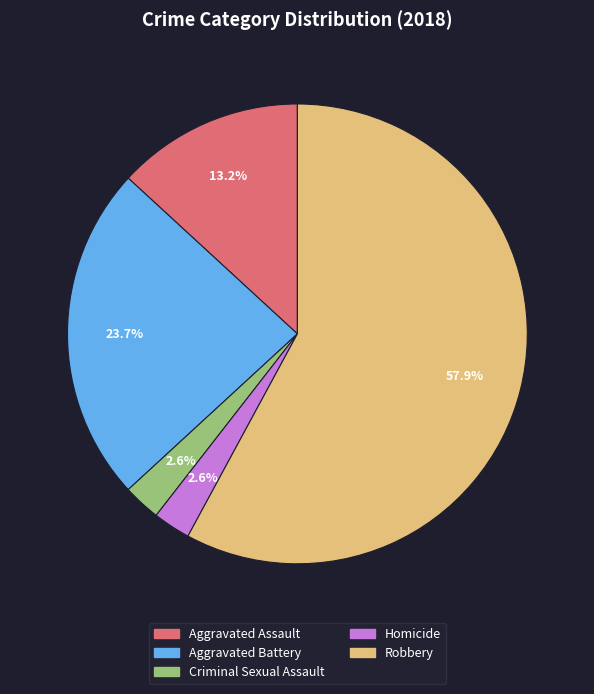

To the nearest percent, what is the difference between the Aggravated Assault and Robbery slice percentages?

45%